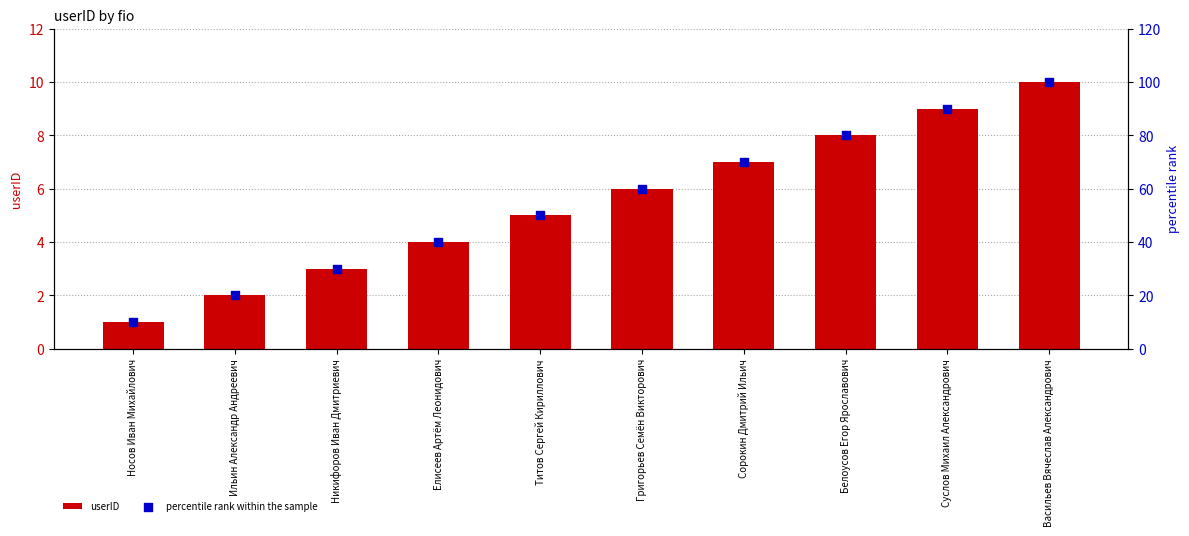

Which series has the largest Y range (max minus min)?

percentile rank within the sample